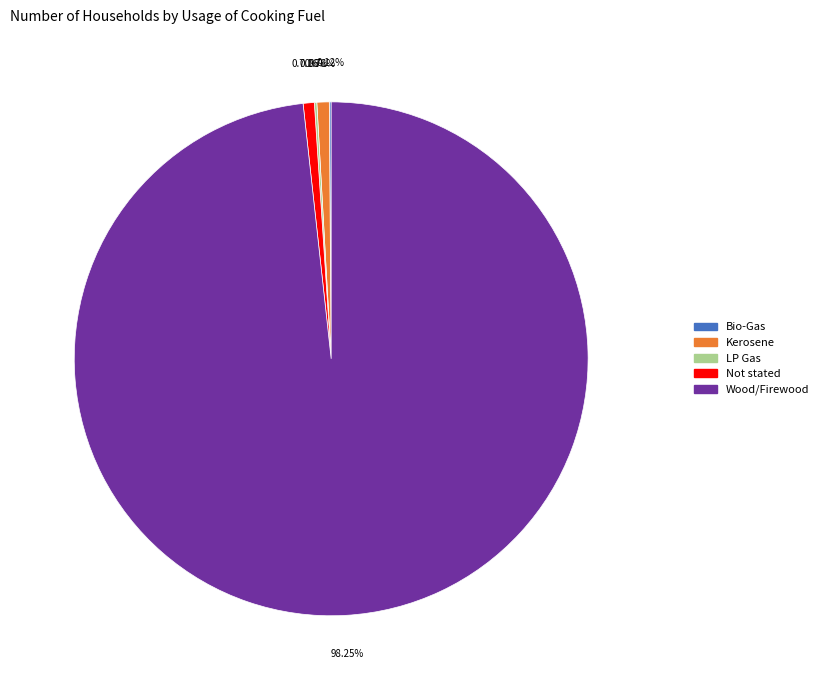

To the nearest percent, what percentage of the pie is Not stated?

1%